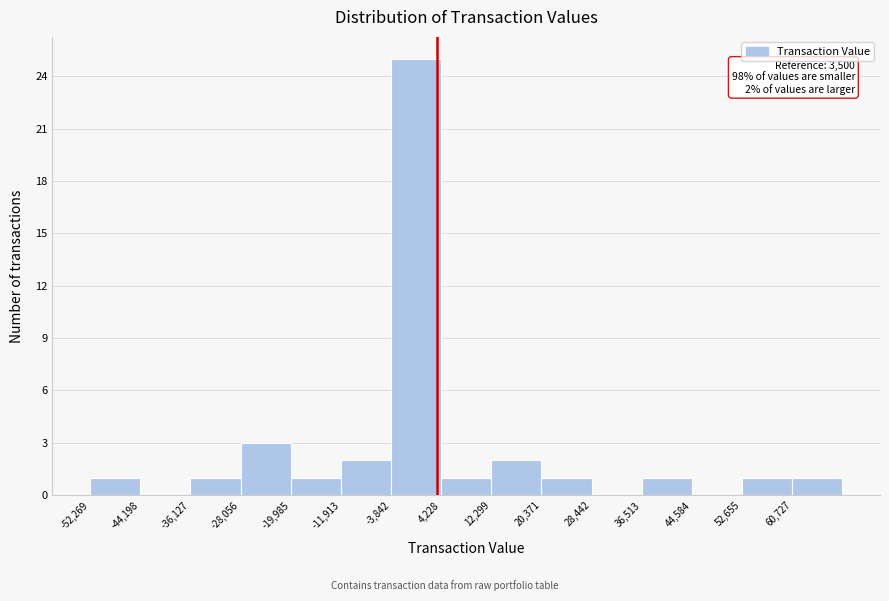

Over which range of the x-axis is the bar tallest?

-4000 to 4000